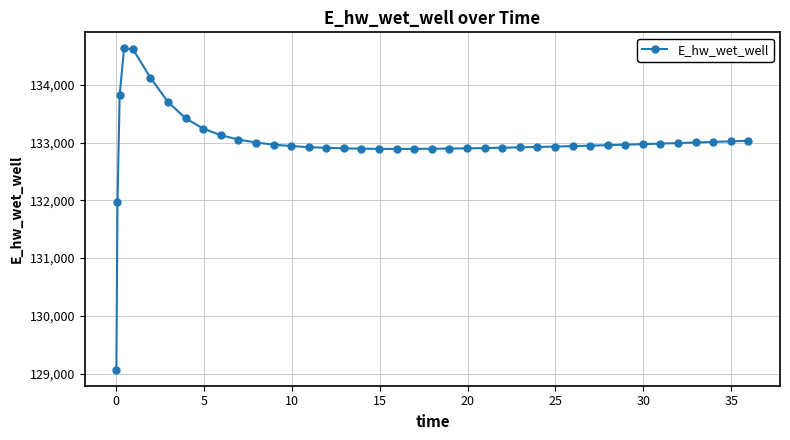

What is the difference between the maximum and minimum values?

5557.8